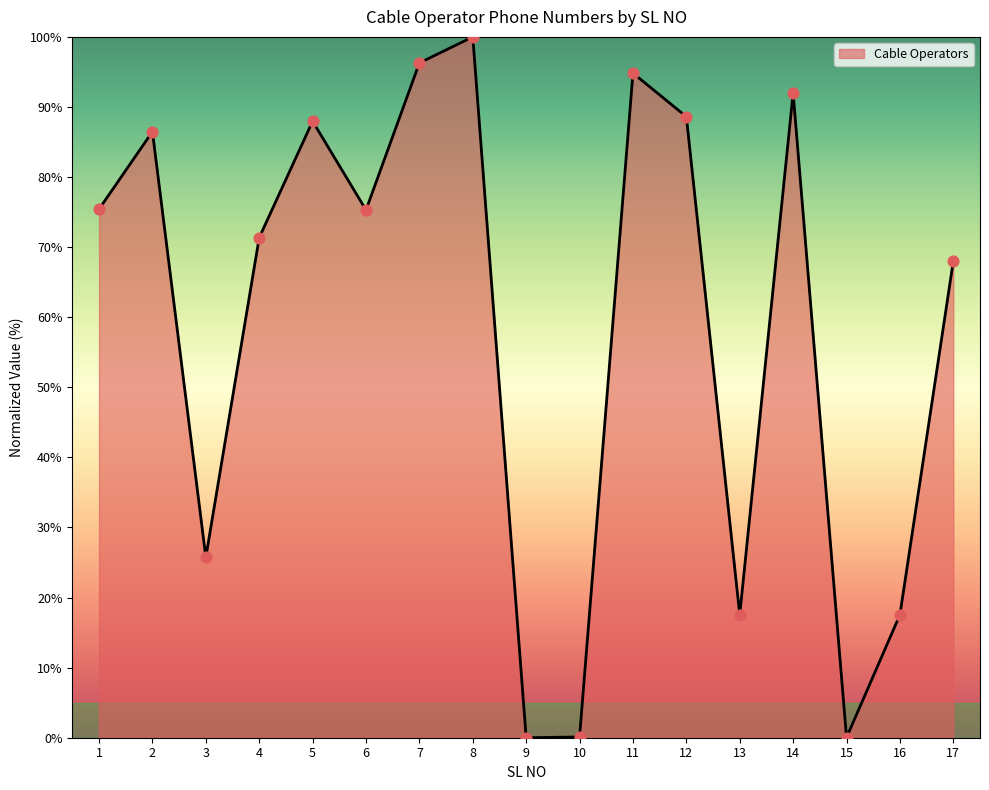

Approximately how many times larger is the value at 5 compared to 7?

0.9